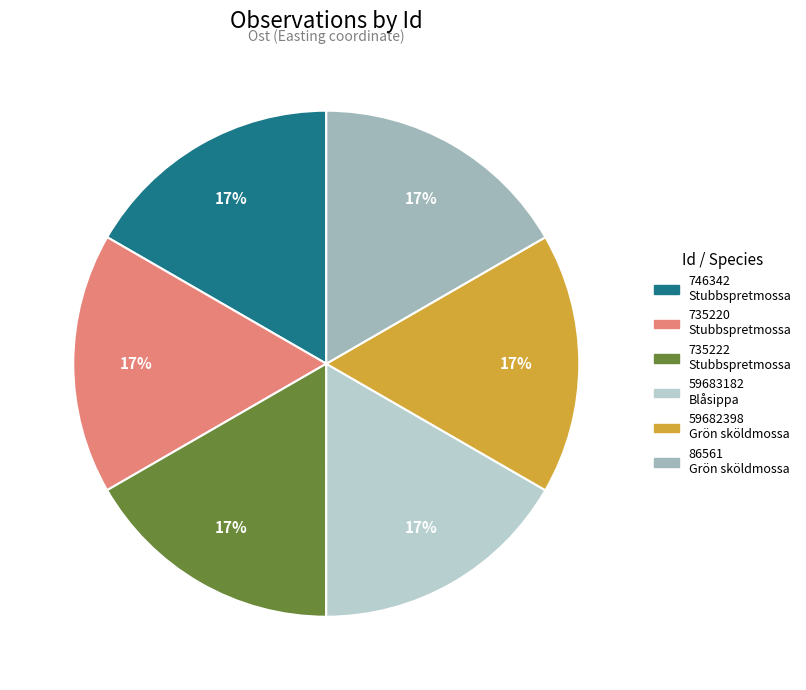

How many segments does this pie chart have?

6